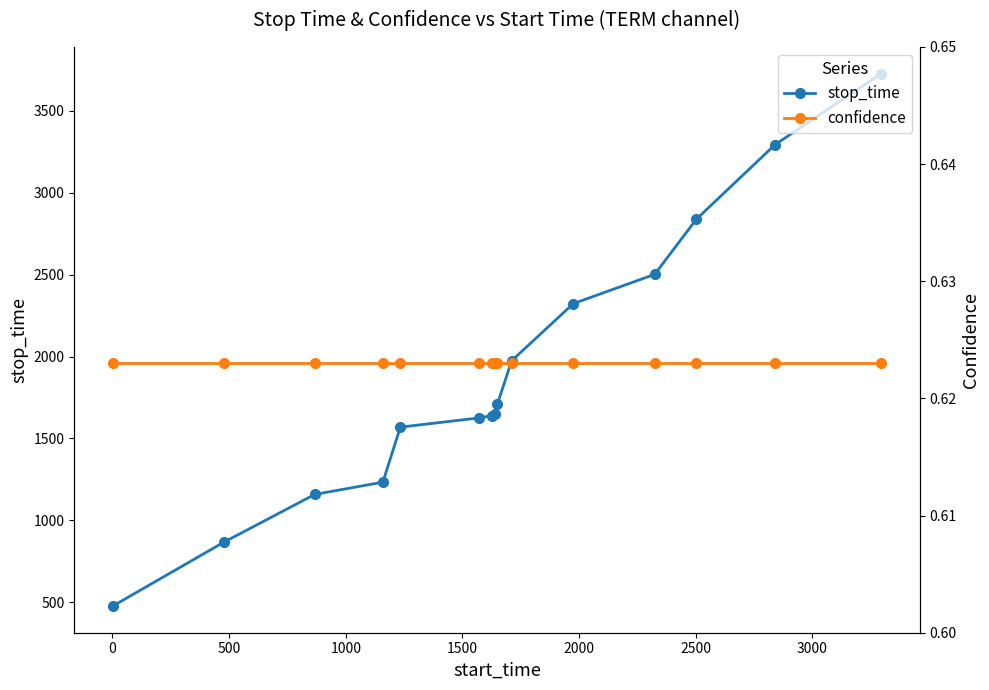

What is the maximum value for stop_time?

3728